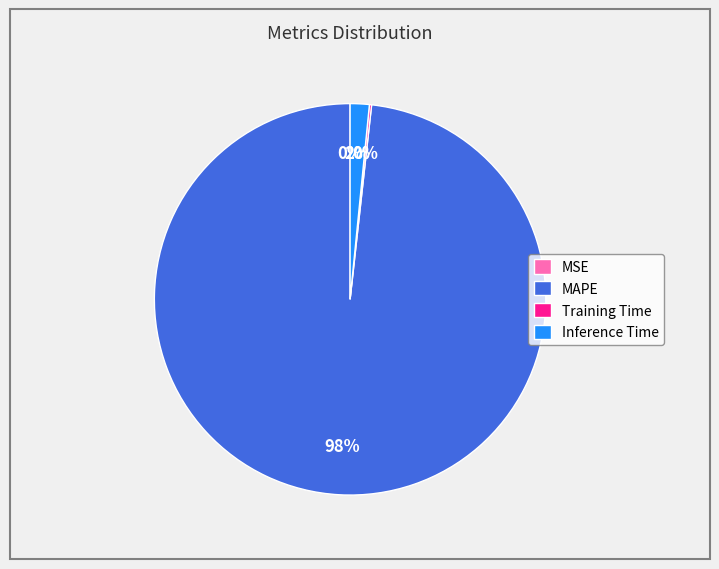

Is there any slice that represents more than half of the pie?

Yes